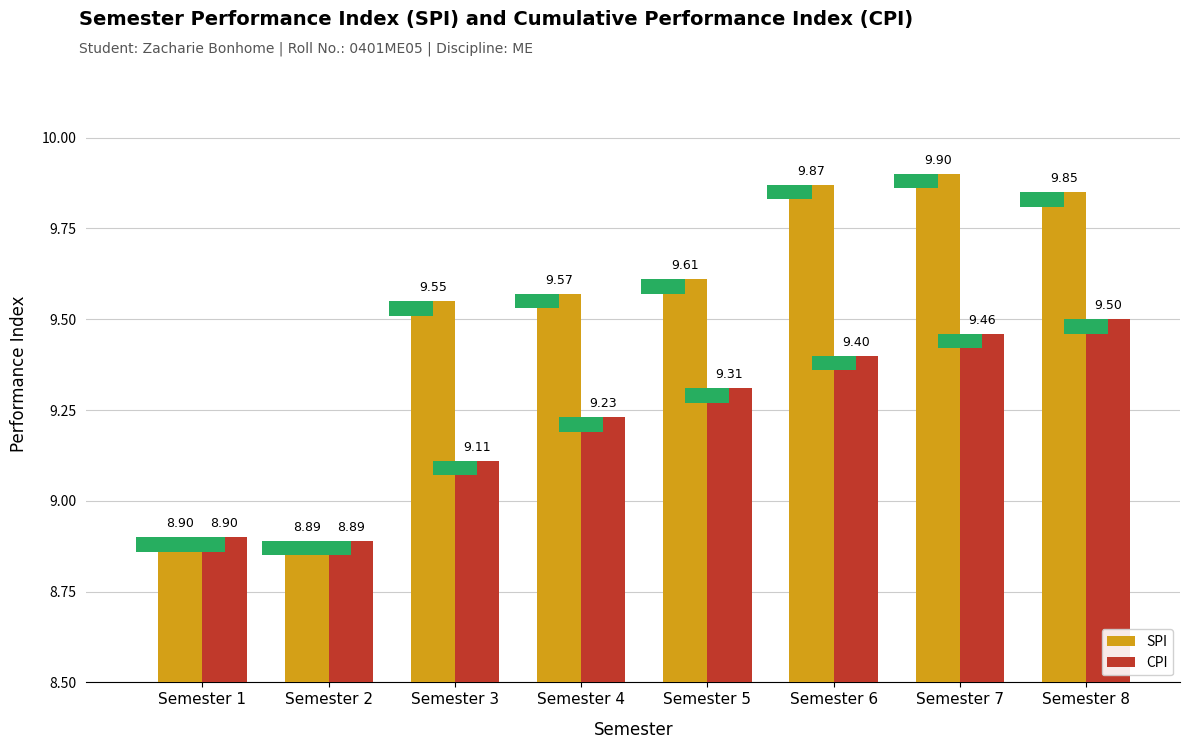

Does the chart contain stacked bars?

No